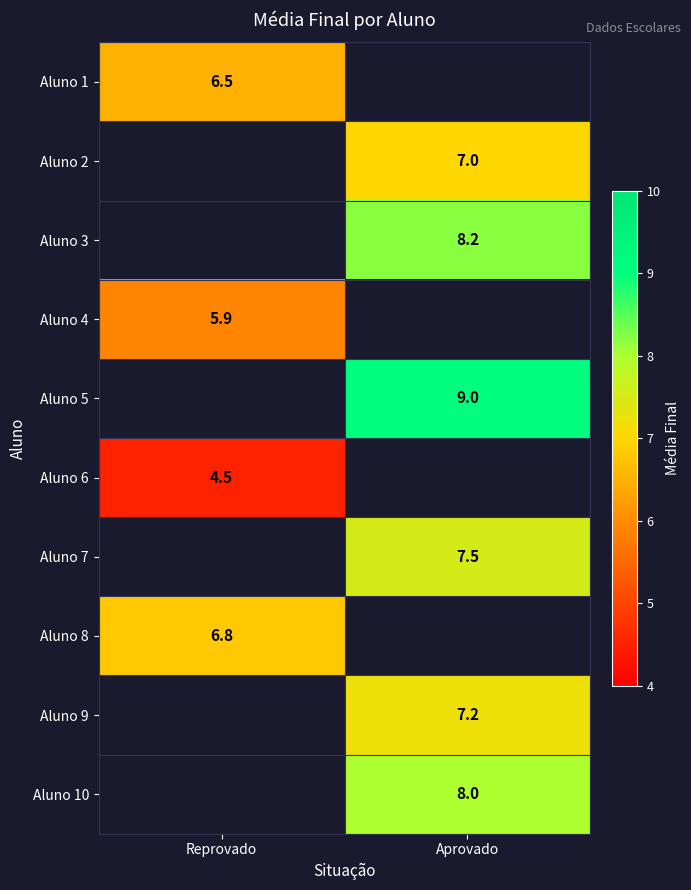

Which category has the lowest value across all series?

Reprovado